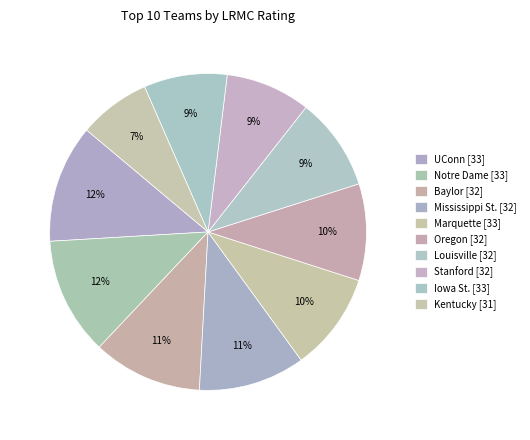

Count the number of slices in the pie.

10